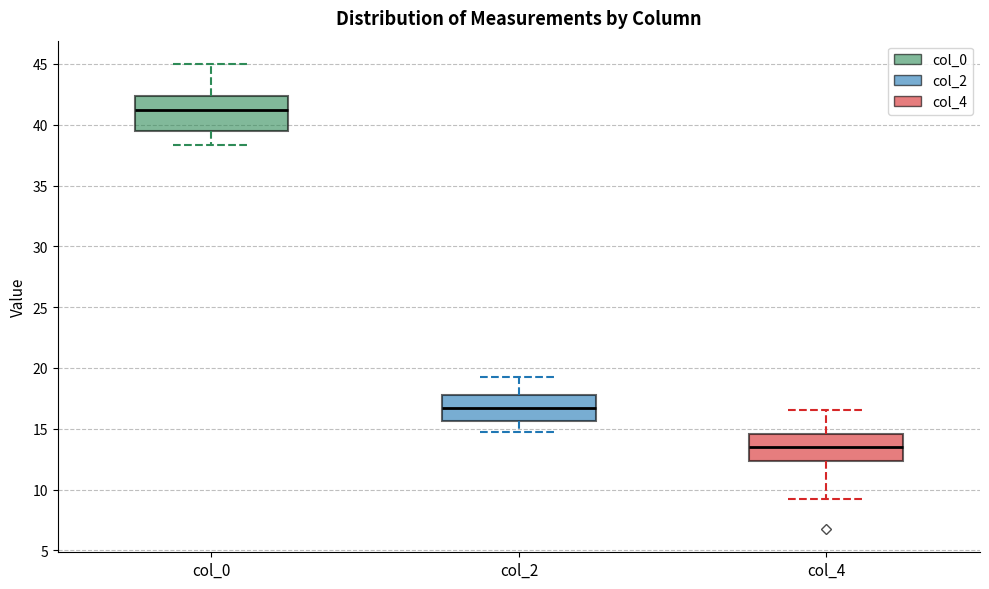

Which box has the lowest median line?

col_4